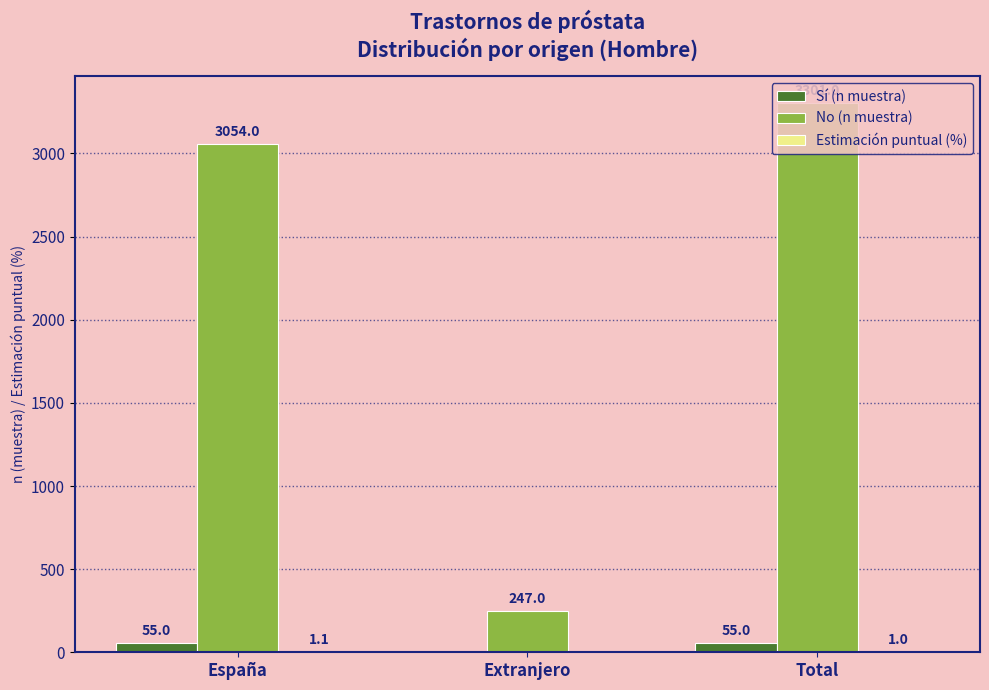

At which category is the sum across all series the highest?

Total